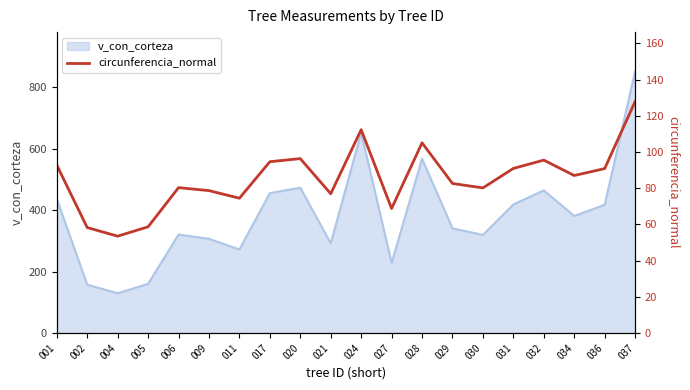

Which category has the lowest value across all series?

004